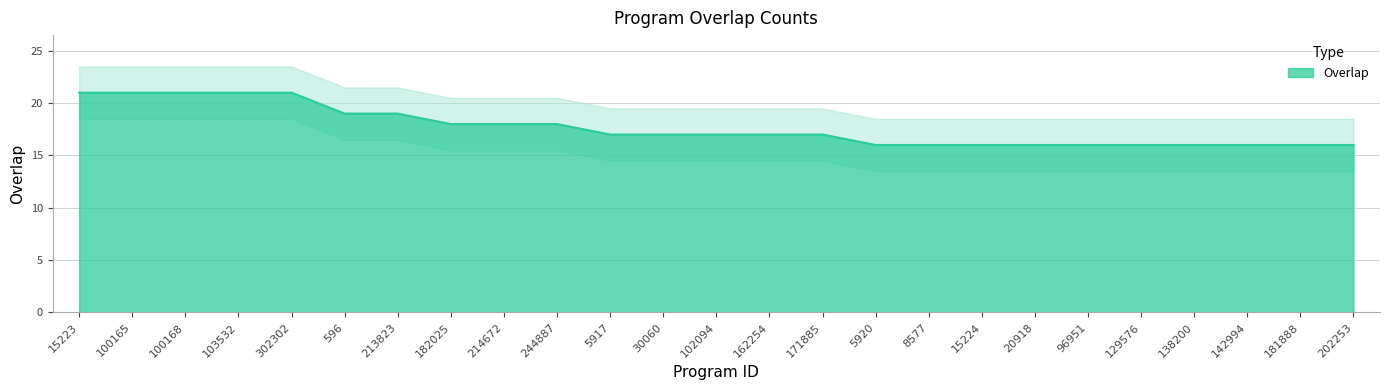

True or false: there are more than 2 points higher than both neighbors.

False